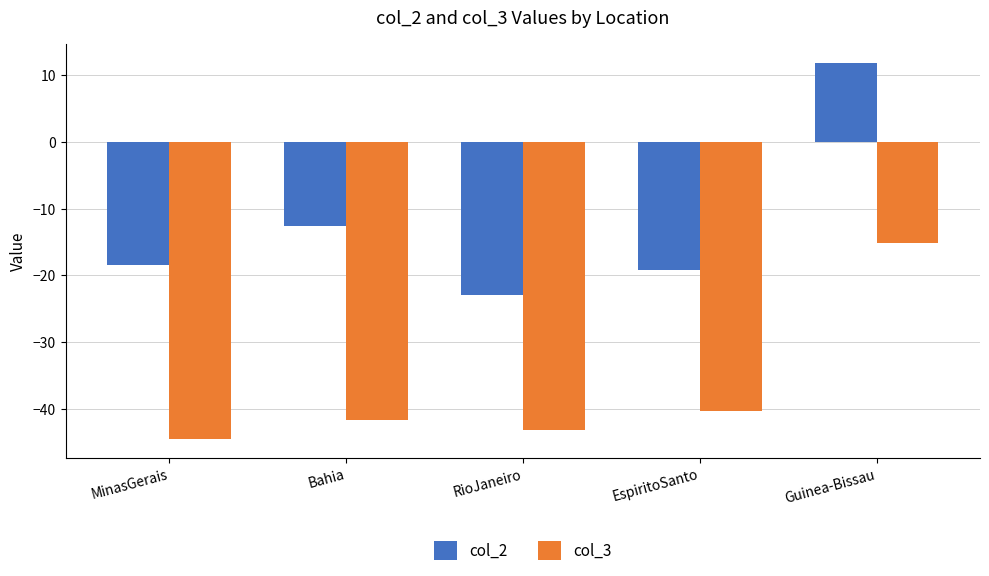

At which label is col_3 closest to -29?

EspiritoSanto